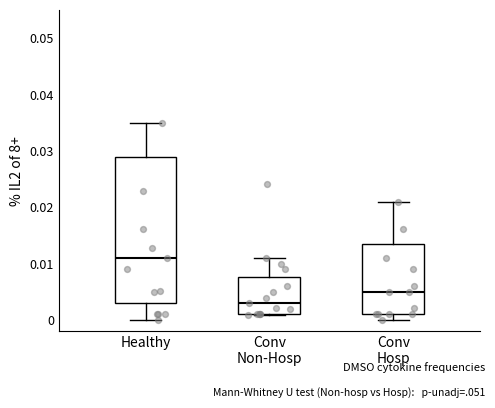

Which box is the tallest, from its lower edge to its upper edge?

Healthy